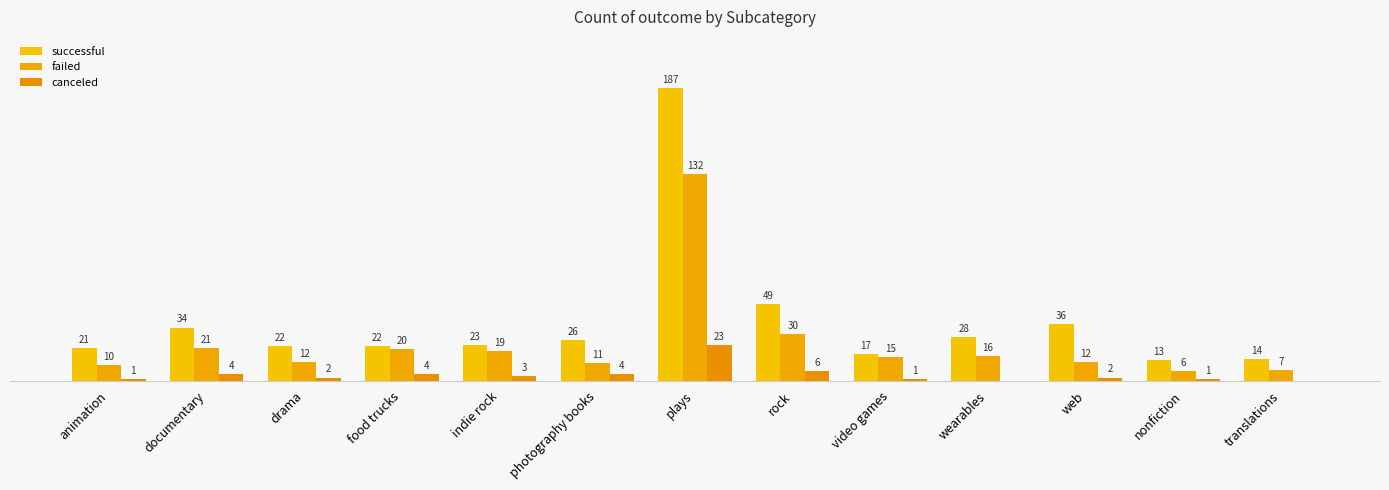

Are the bars horizontal?

No